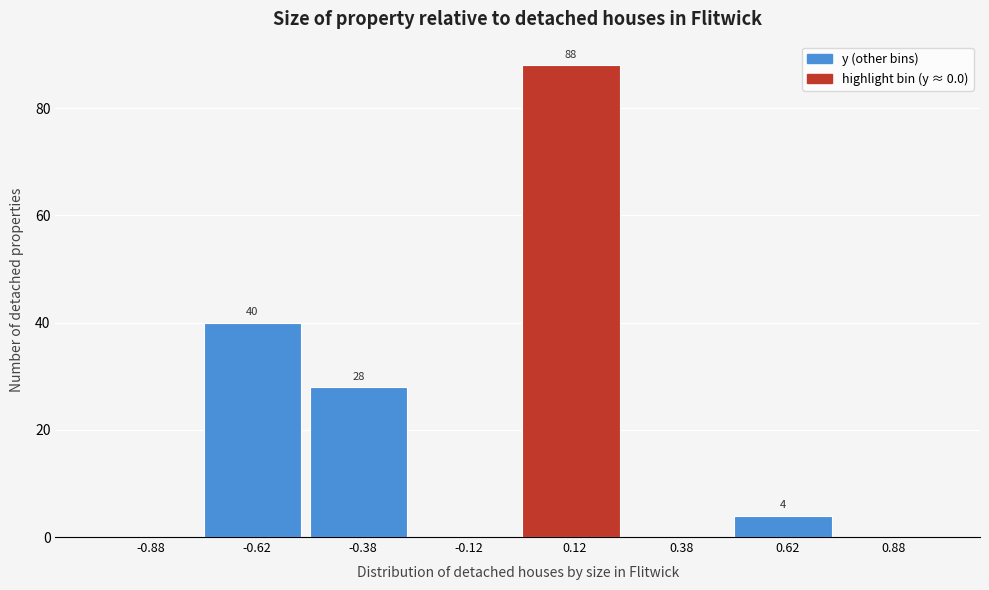

Which range on the x-axis has the tallest bar?

0.00 to 0.25